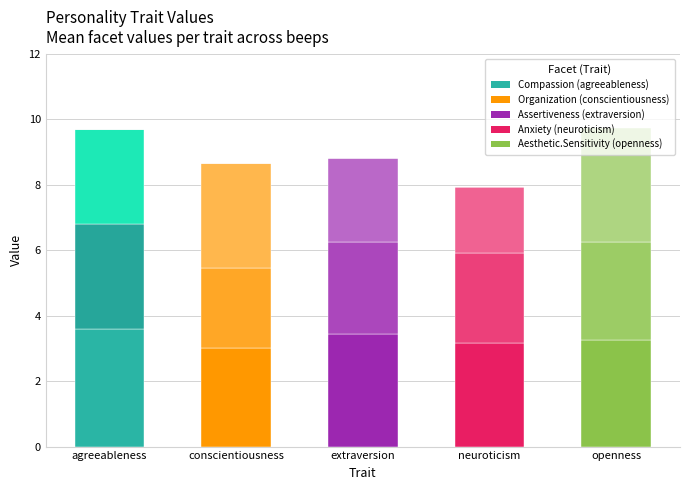

Does the chart contain stacked bars?

Yes